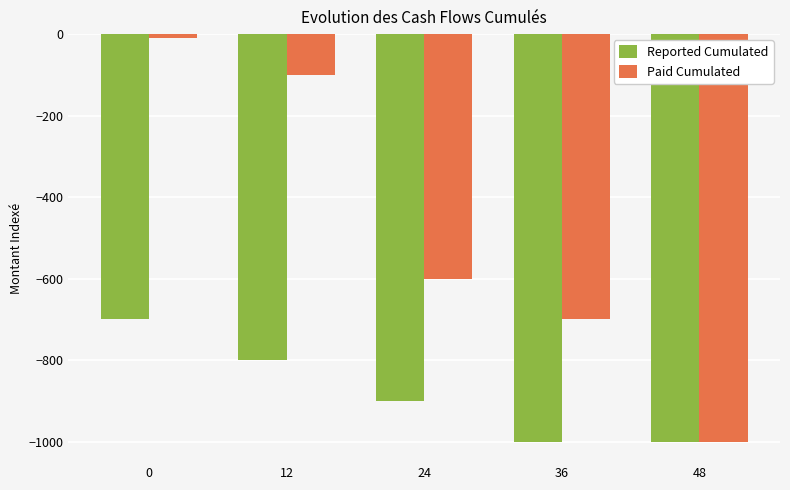

What is the average value of the Reported Cumulated series?

-880